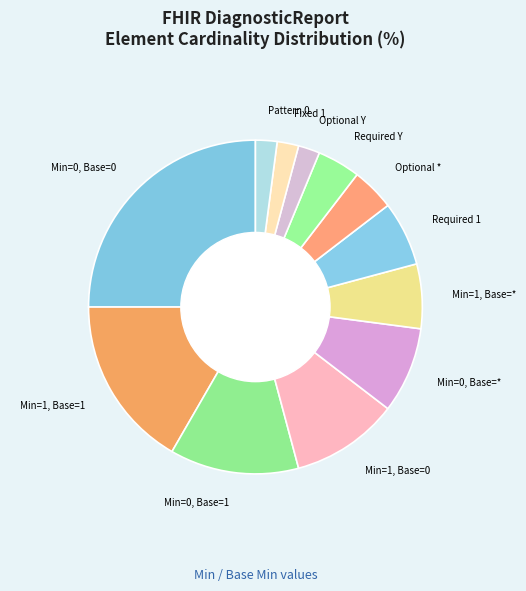

Is there any slice that represents more than half of the pie?

No